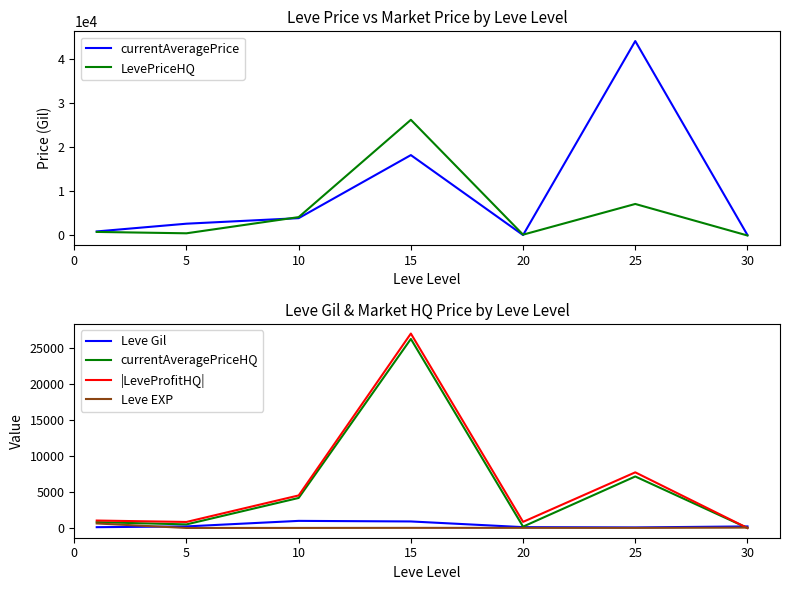

The |LeveProfitHQ| series shows 840.0 at 5. True or false?

True